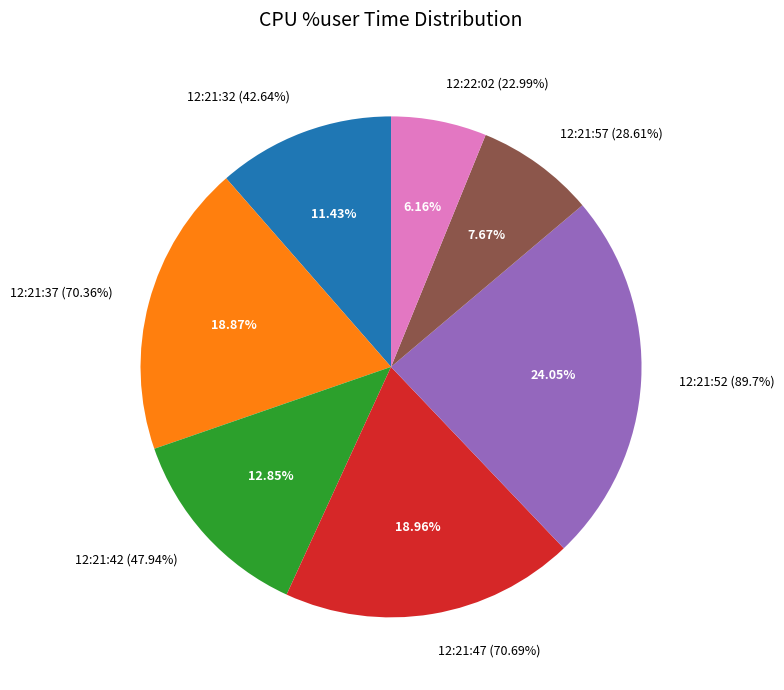

Which has a higher value, 12:21:47 or 12:21:32?

12:21:47